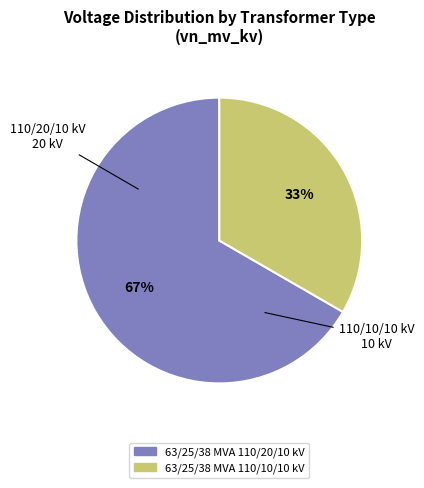

The 63/25/38 MVA 110/20/10 kV slice represents 67% of the pie. True or false?

True